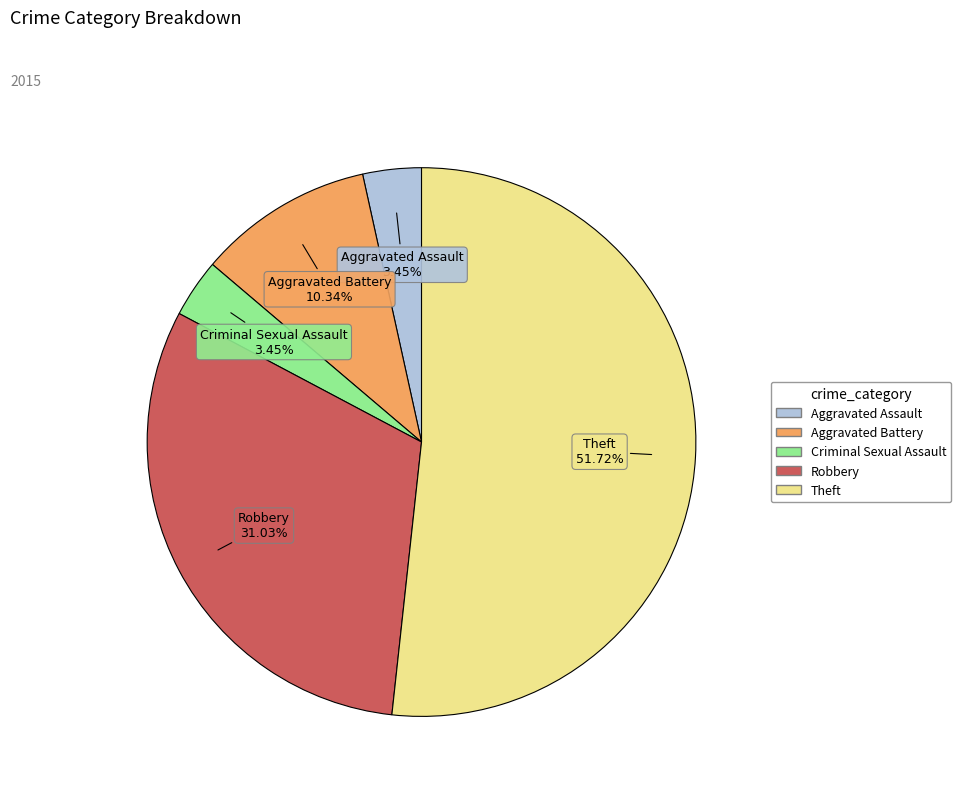

Approximately how many times larger is the value at Aggravated Assault compared to Robbery?

0.1